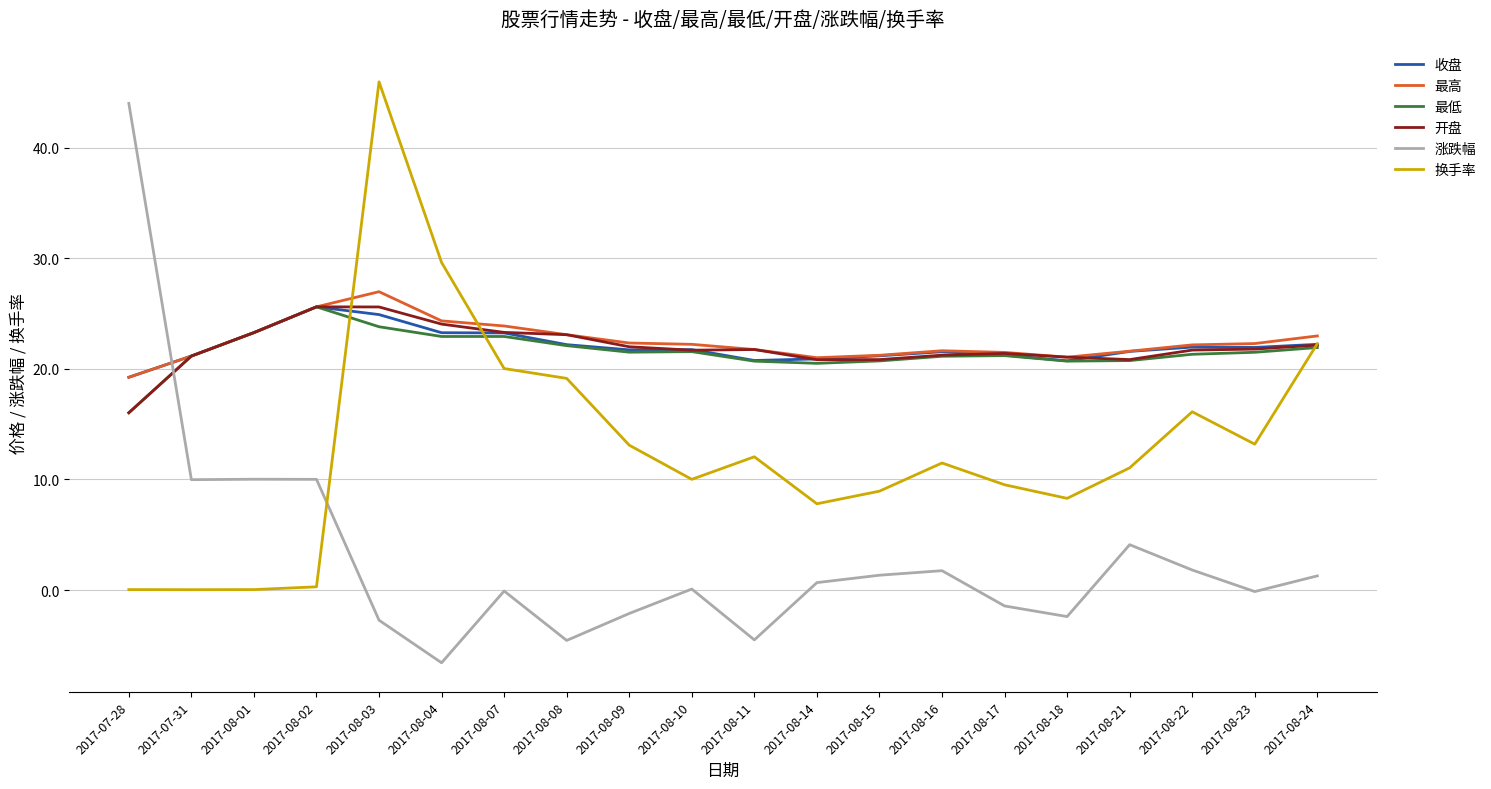

Read the 收盘 value at 2017-08-21.

21.6